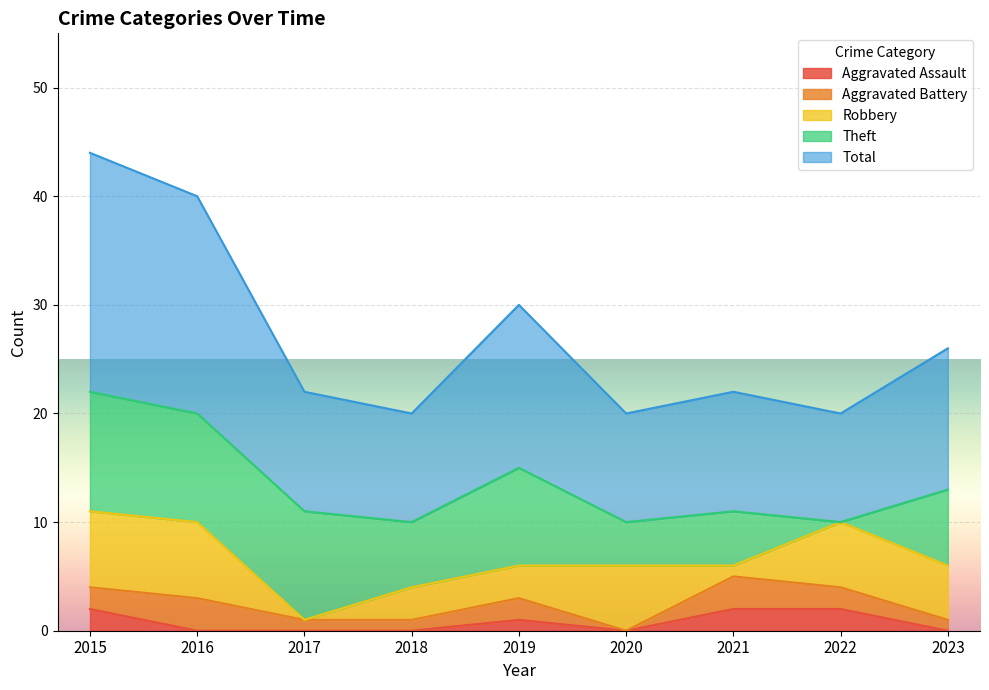

Reading left to right, what are all the values shown in this chart?

Aggravated Assault: 2	0	0	0	1	0	2	2	0
Aggravated Battery: 2	3	1	1	2	0	3	2	1
Robbery: 7	7	0	3	3	6	1	6	5
Theft: 11	10	10	6	9	4	5	0	7
Total: 22	20	11	10	15	10	11	10	13